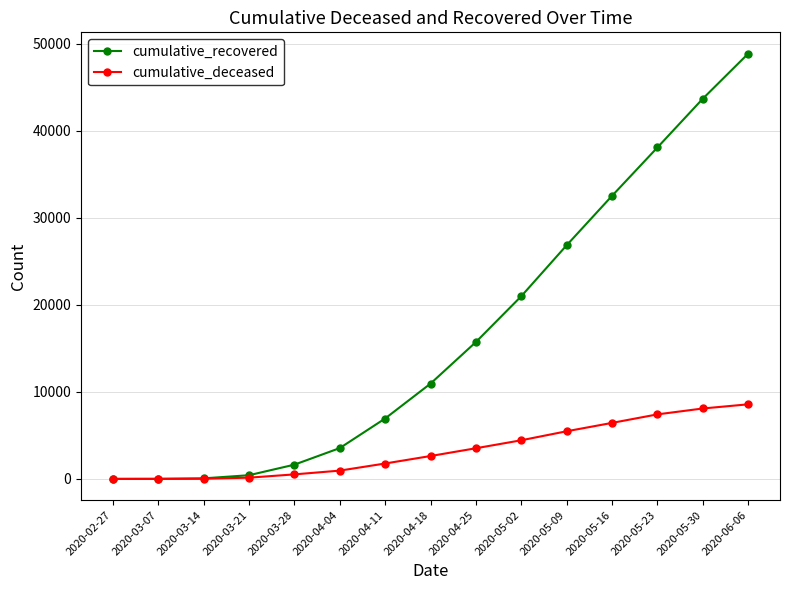

Which label corresponds to the largest value in the chart?

2020-06-06